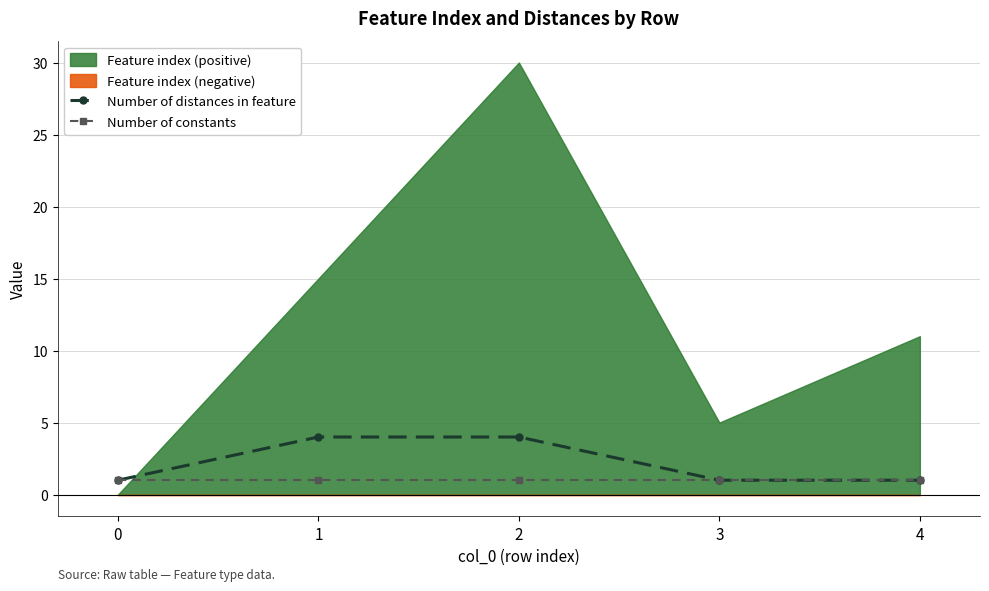

Which series has the largest total across all categories?

Number of distances in feature